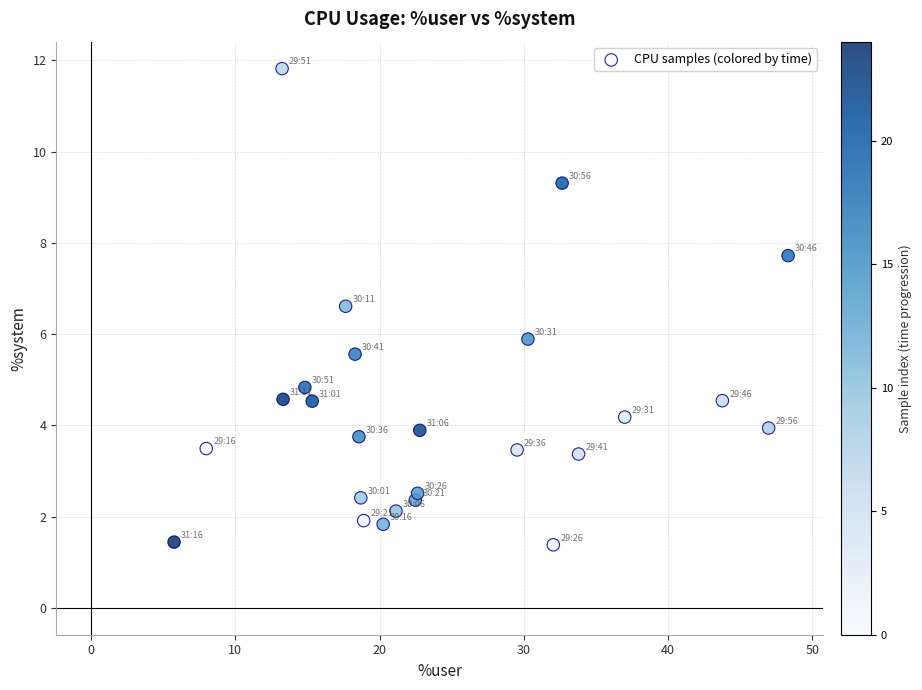

What is the range of X values (max minus min)?

42.6